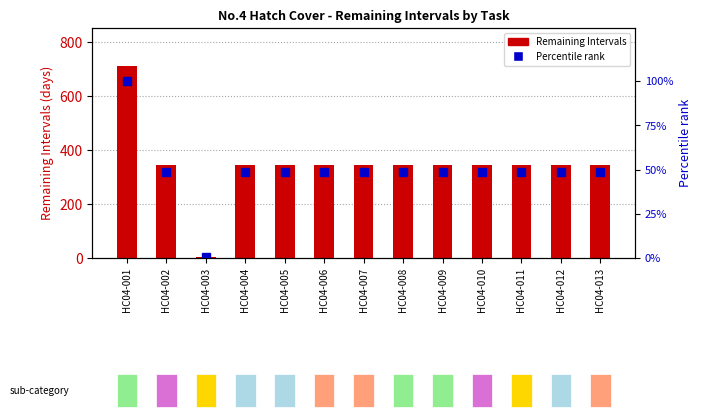

How many groups of bars are there?

13